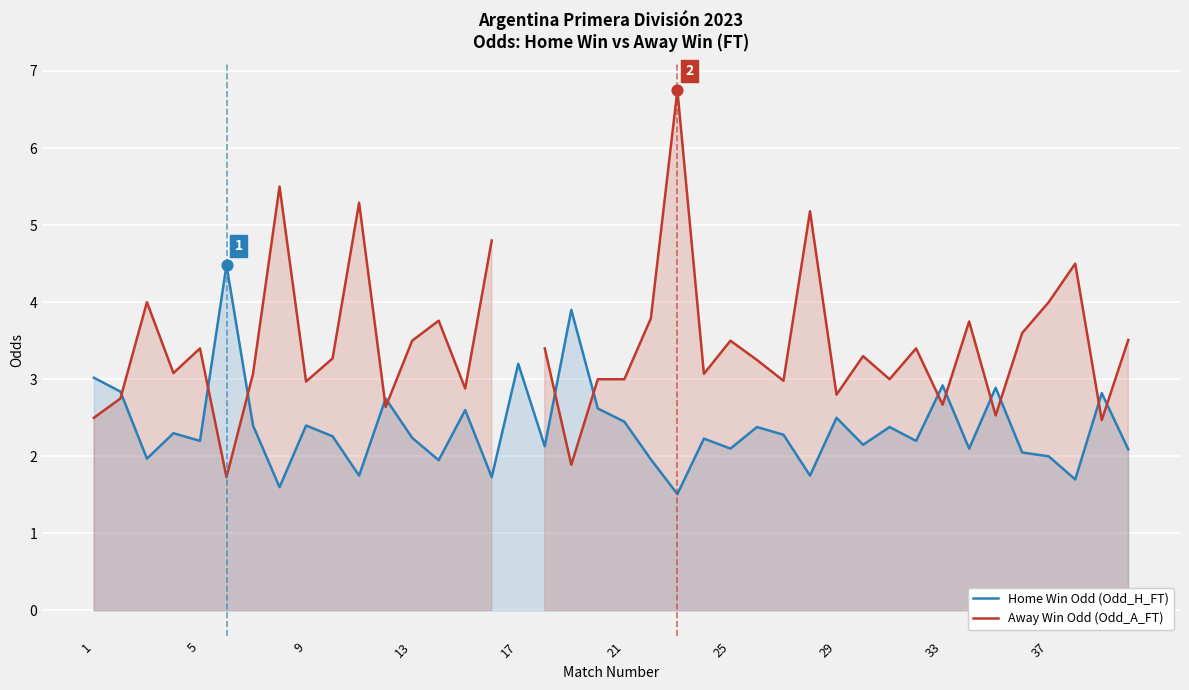

Which series has the widest spread of Y values?

Away Win Odd (Odd_A_FT)